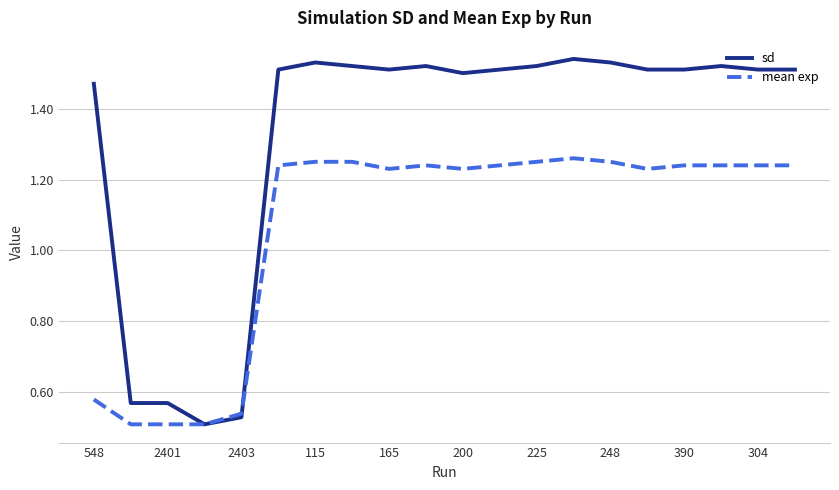

What are all the series names shown in the legend?

sd, mean exp